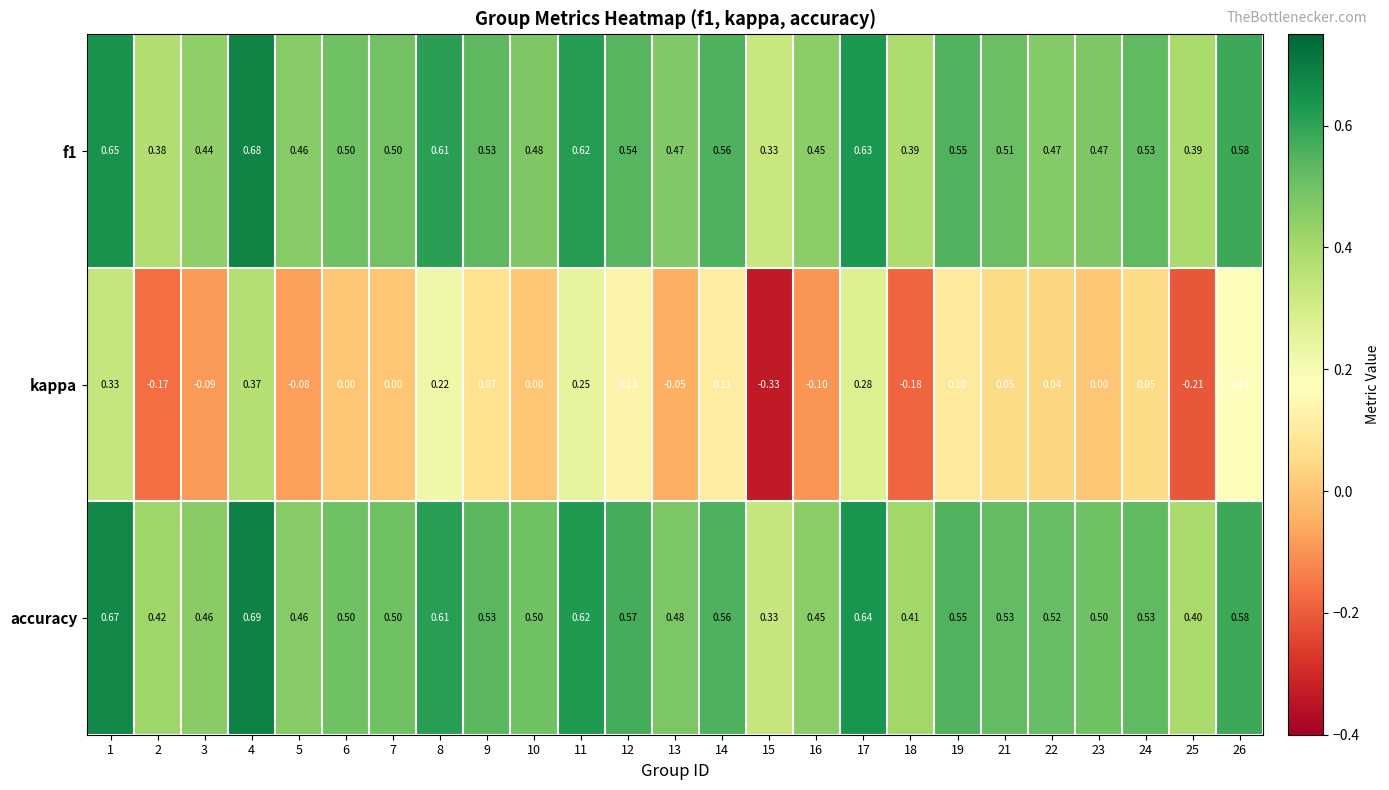

How many negative values does the kappa series have?

8